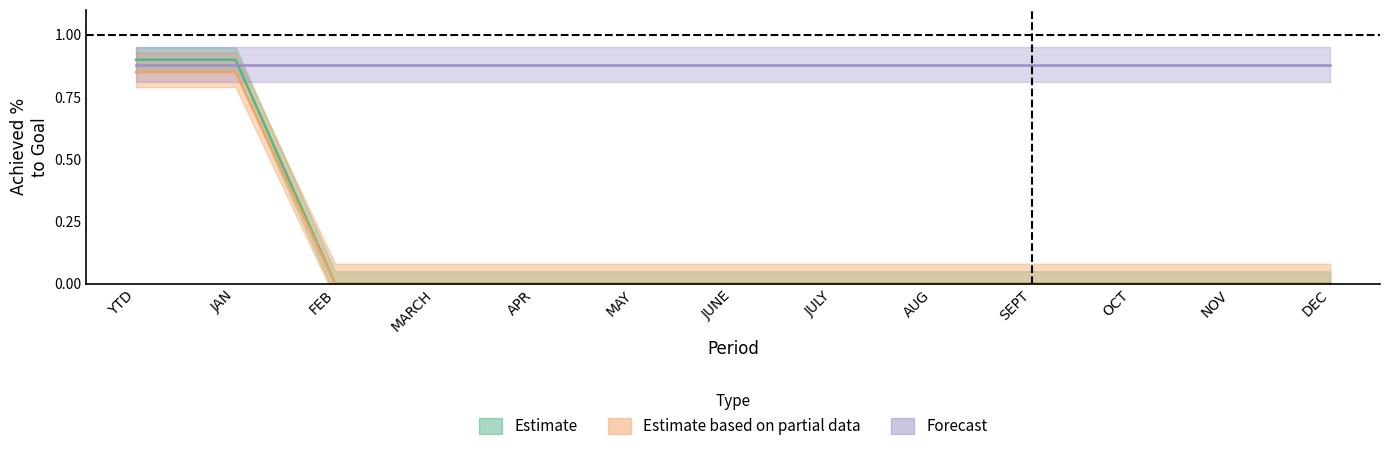

What is the value of the Forecast point at the 6th from the left?

0.9